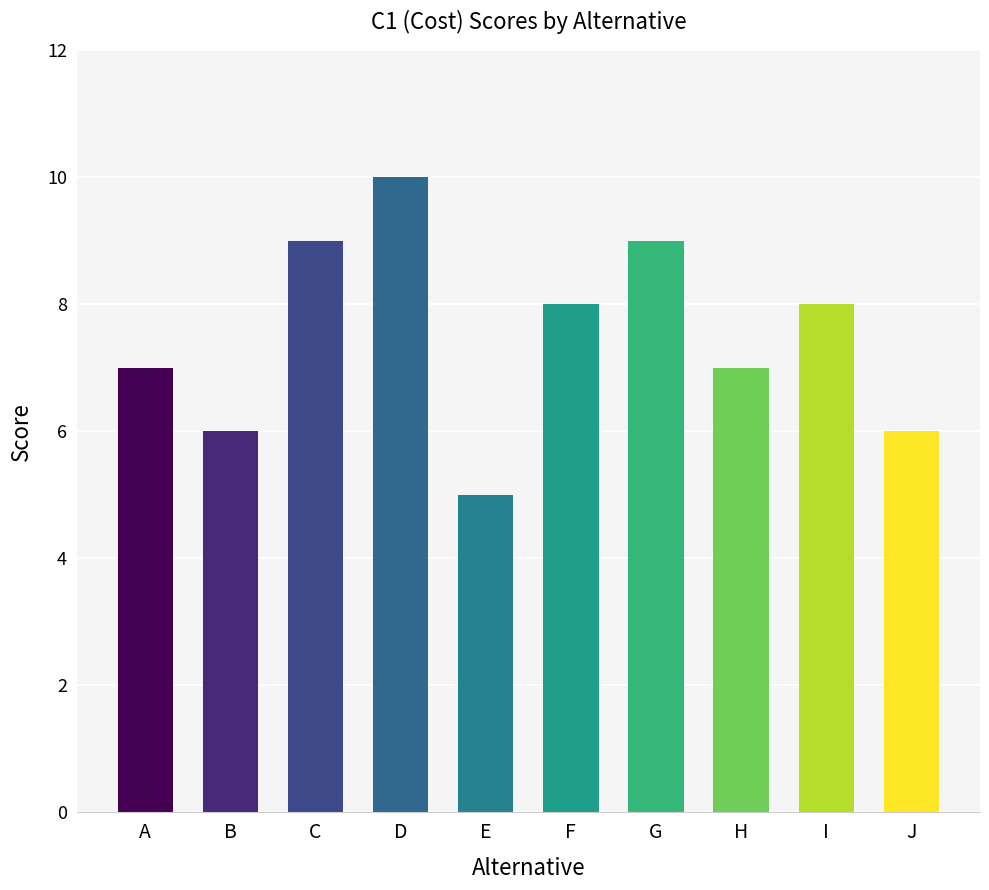

How many bars are there in total?

10